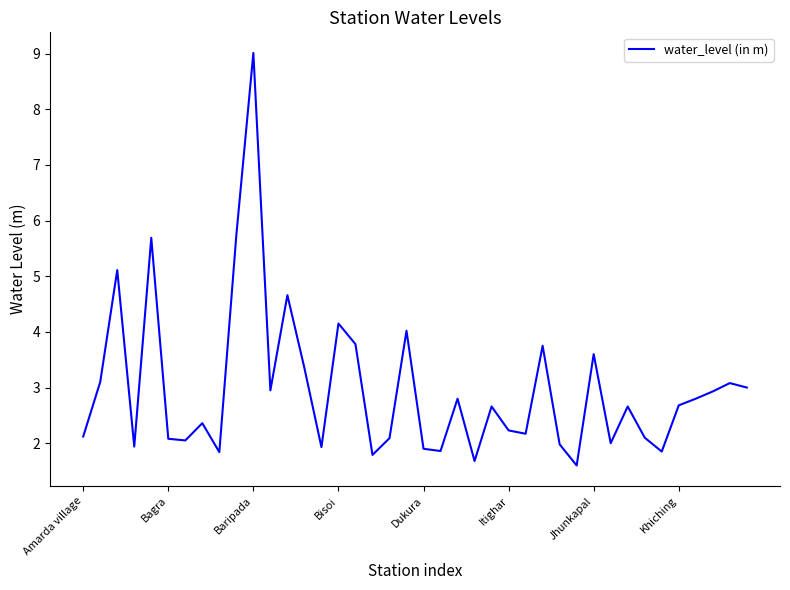

What is the smallest value displayed?

1.6